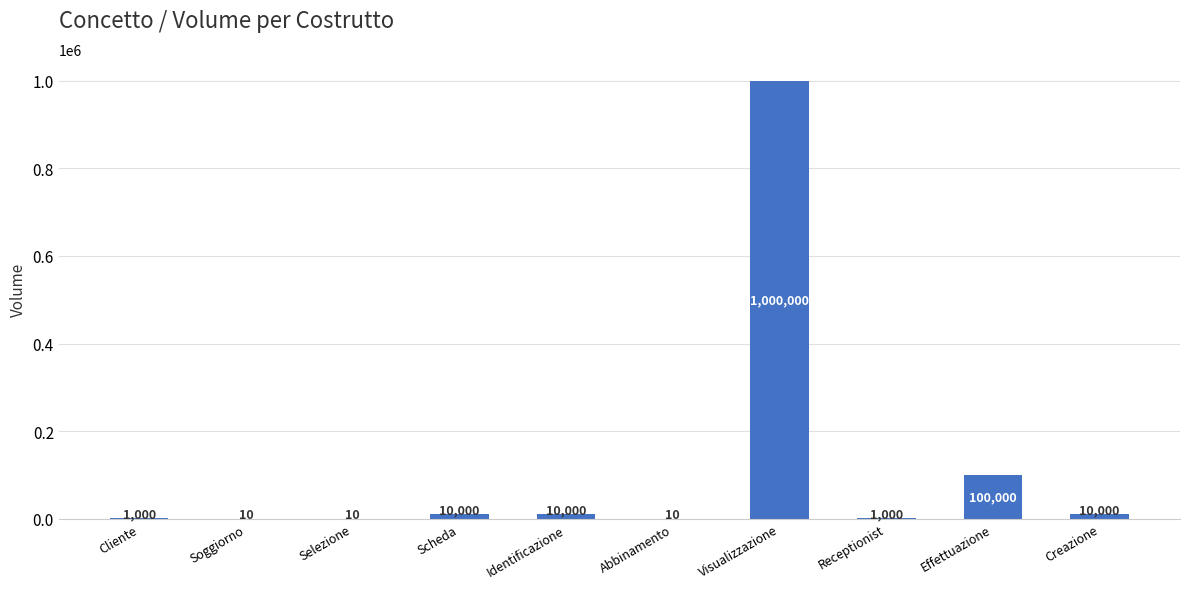

Reading right to left, what are all the values shown in this chart?

10000	100000	1000	1000000	10	10000	10000	10	10	1000